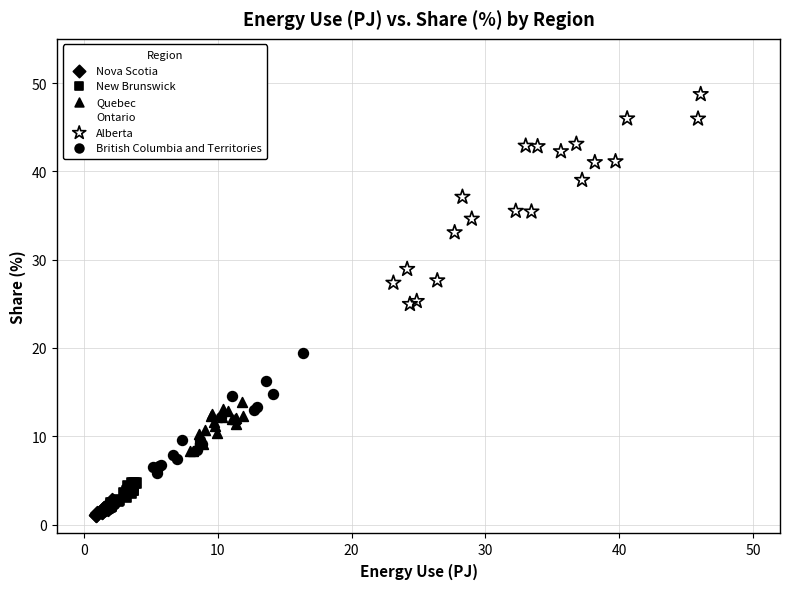

Which series contains the highest Y value?

Alberta